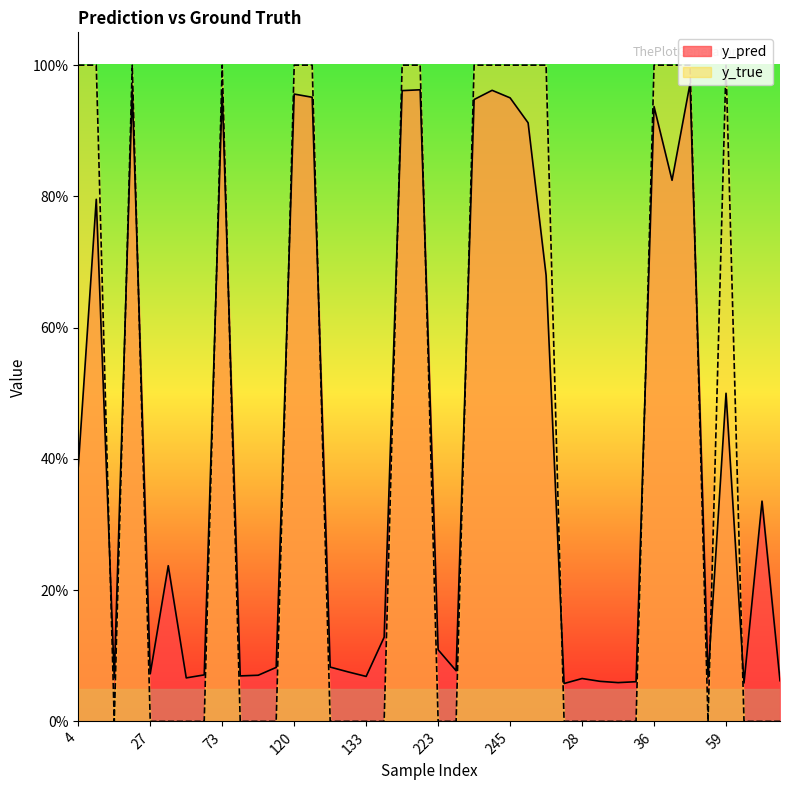

Which category has the lowest value in the y_pred series?

18